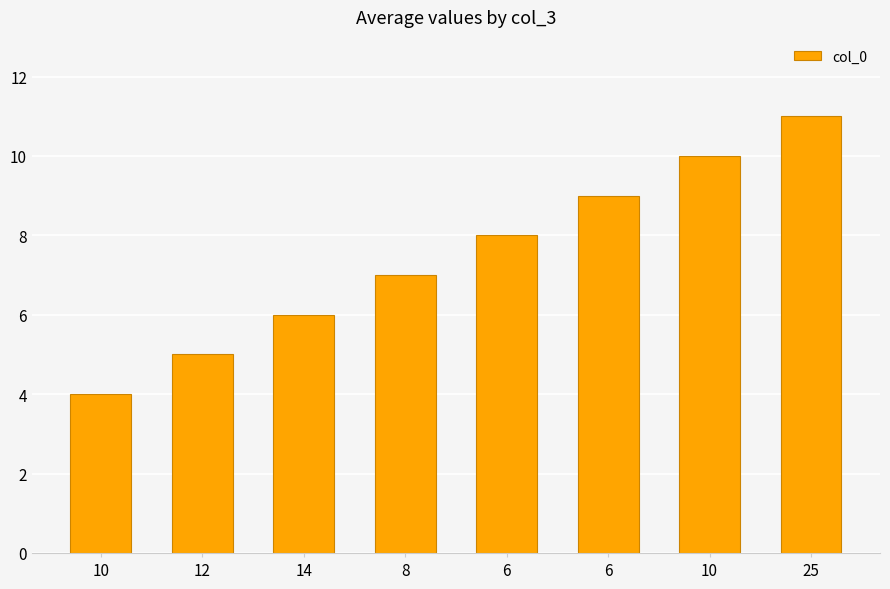

Does the chart contain any negative values?

No